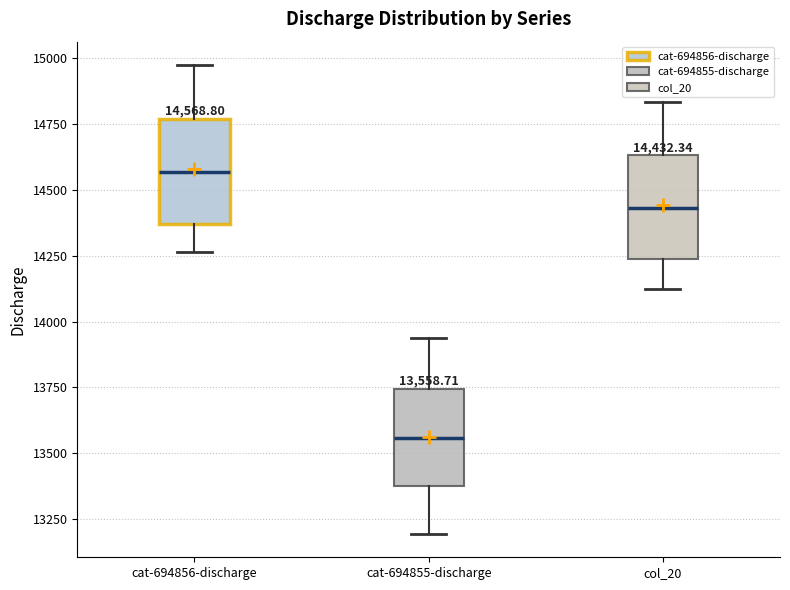

Which box's median line is the highest?

cat-694856-discharge